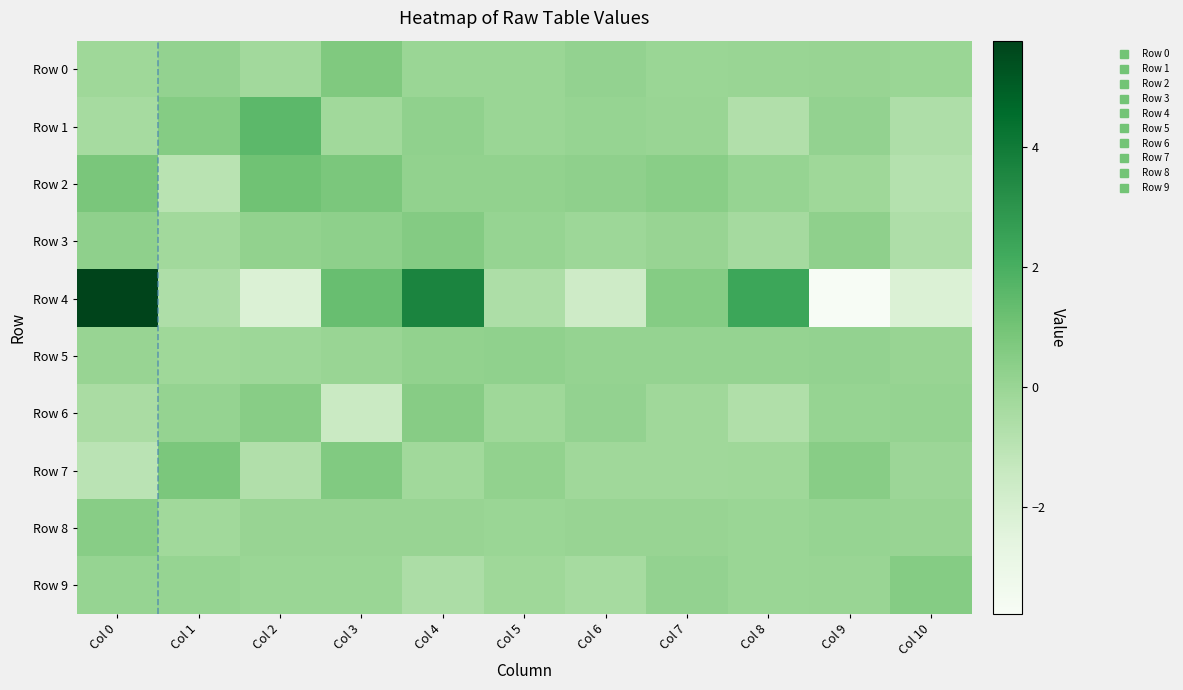

Between Col 5 and Col 8, which series saw the biggest shift?

Row 4